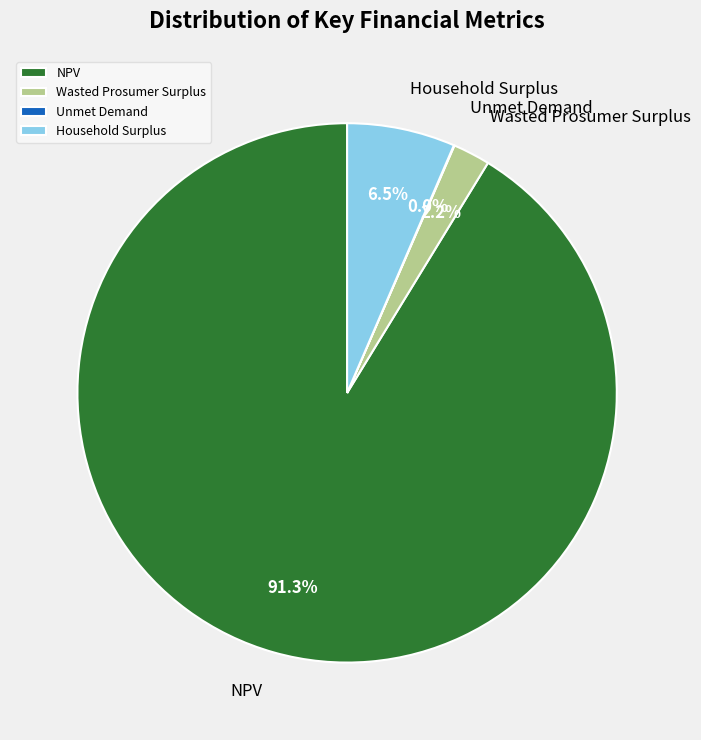

Which has a higher value, Wasted Prosumer Surplus or Household Surplus?

Household Surplus